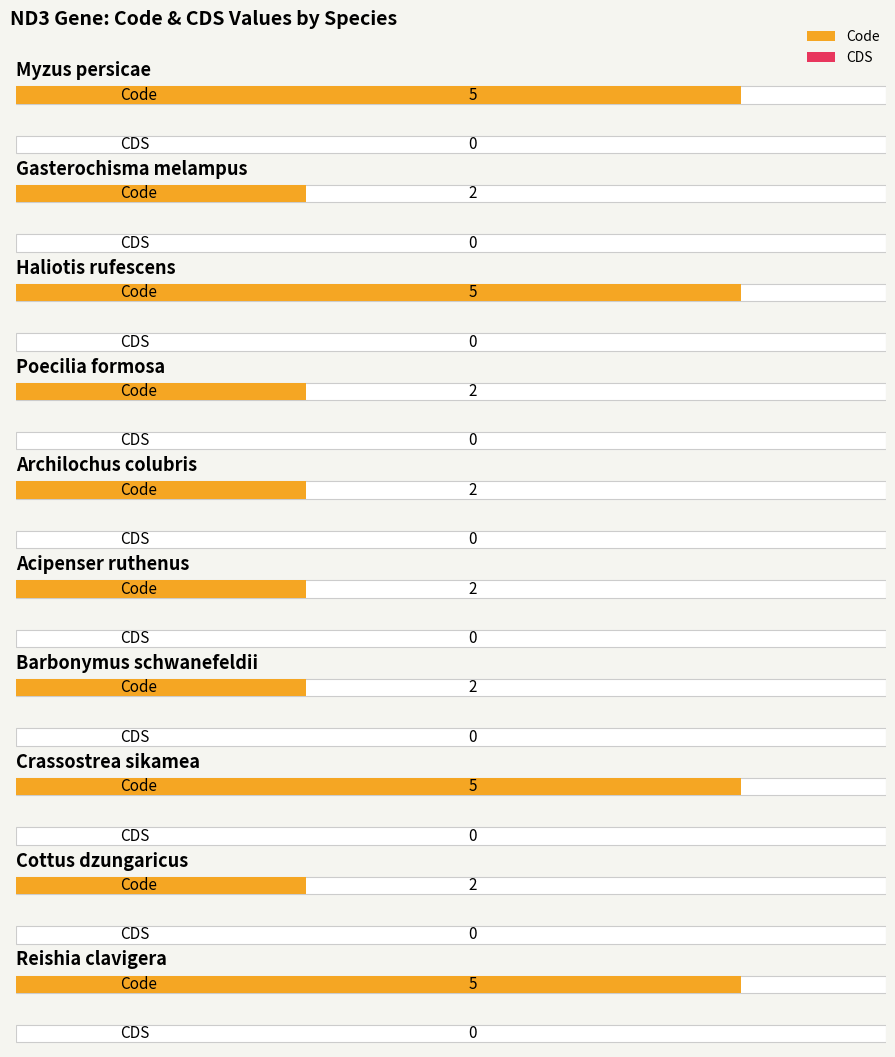

What is the label of the 5th bar from the right?

Acipenser ruthenus